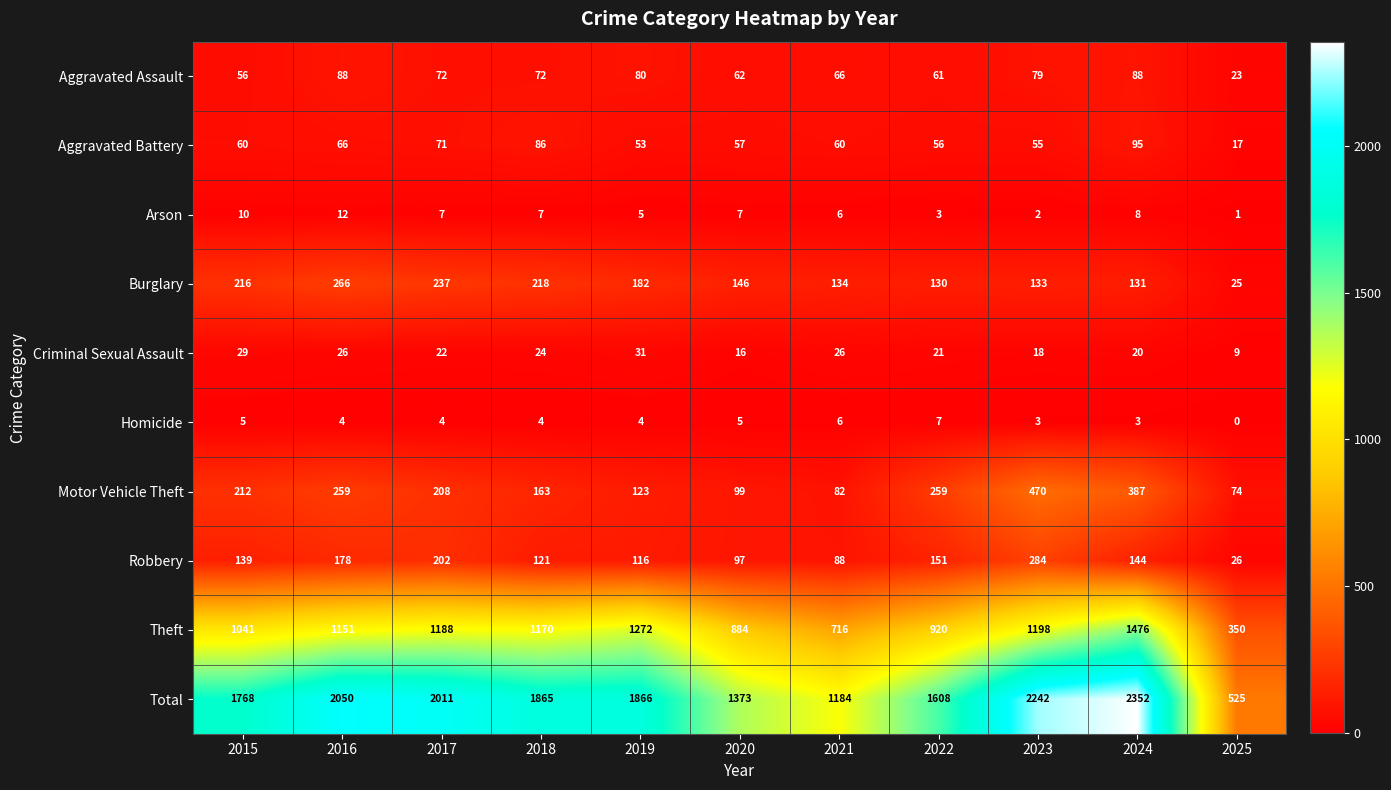

What is the sum of the Burglary values at 2018 and 2025?

243